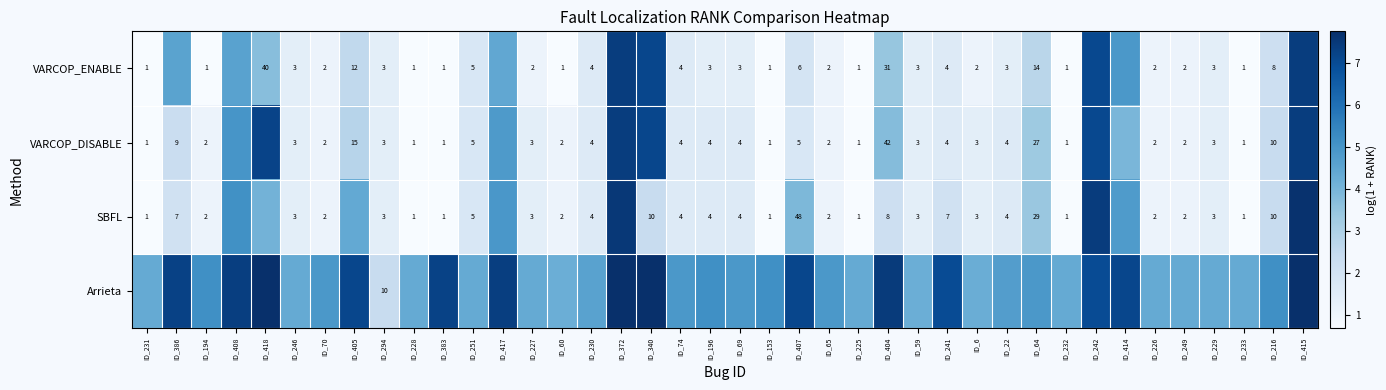

At which label does Arrieta reach its peak?

ID_340